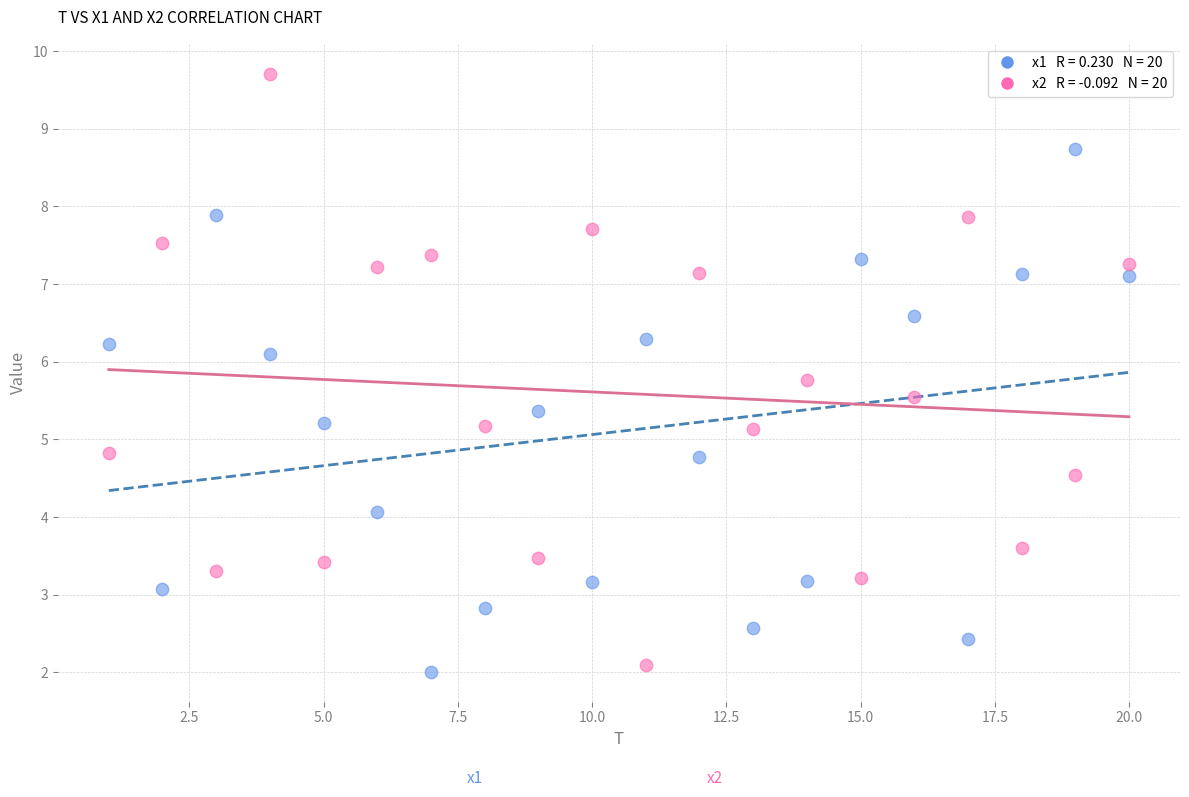

Across all data points, what is the range of Y values (max minus min)?

7.7